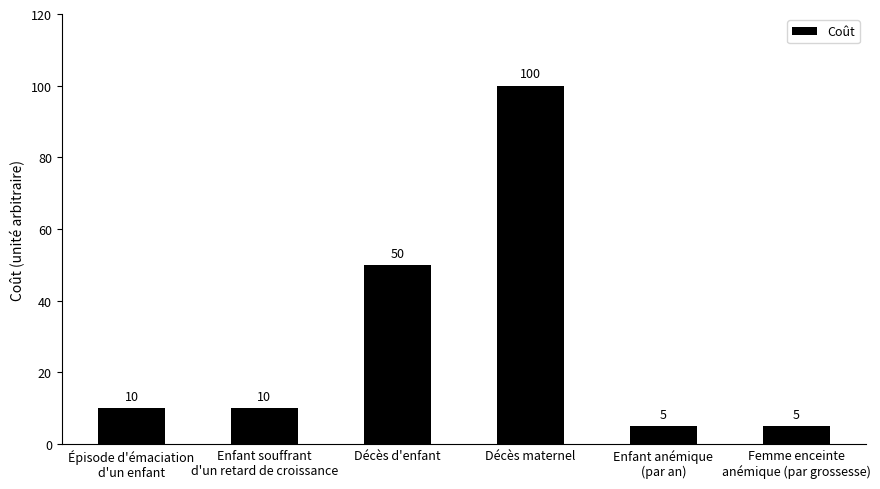

What is the ratio of the value at Enfant souffrant
d'un retard de croissance to the value at Enfant anémique
(par an)?

2.0